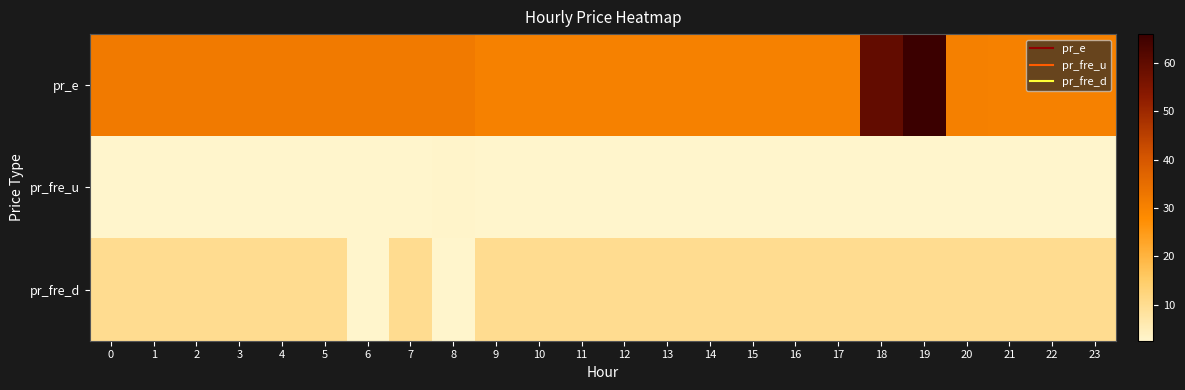

Reading left to right, extract all data points from this chart.

pr_e: 0=32.0	1=32.0	2=32.0	3=32.0	4=32.0	5=32.0	6=32.0	7=32.0	8=32.0	9=30.4	10=30.4	11=30.4	12=30.4	13=30.4	14=30.4	15=30.4	16=30.4	17=30.5	18=59.8	19=66.0	20=30.6	21=30.5	22=30.5	23=30.5
pr_fre_u: 0=2.7	1=2.7	2=2.7	3=2.7	4=2.7	5=2.7	6=2.7	7=2.7	8=2.8	9=2.7	10=2.5	11=2.5	12=2.5	13=2.5	14=2.5	15=2.5	16=2.7	17=2.7	18=2.7	19=2.7	20=2.7	21=2.7	22=2.7	23=2.7
pr_fre_d: 0=10.0	1=10.0	2=10.0	3=10.0	4=10.0	5=10.0	6=2.7	7=10.0	8=2.7	9=10.0	10=10.0	11=10.0	12=10.0	13=10.0	14=10.0	15=10.0	16=10.0	17=10.0	18=10.0	19=10.0	20=10.0	21=10.0	22=10.0	23=10.0